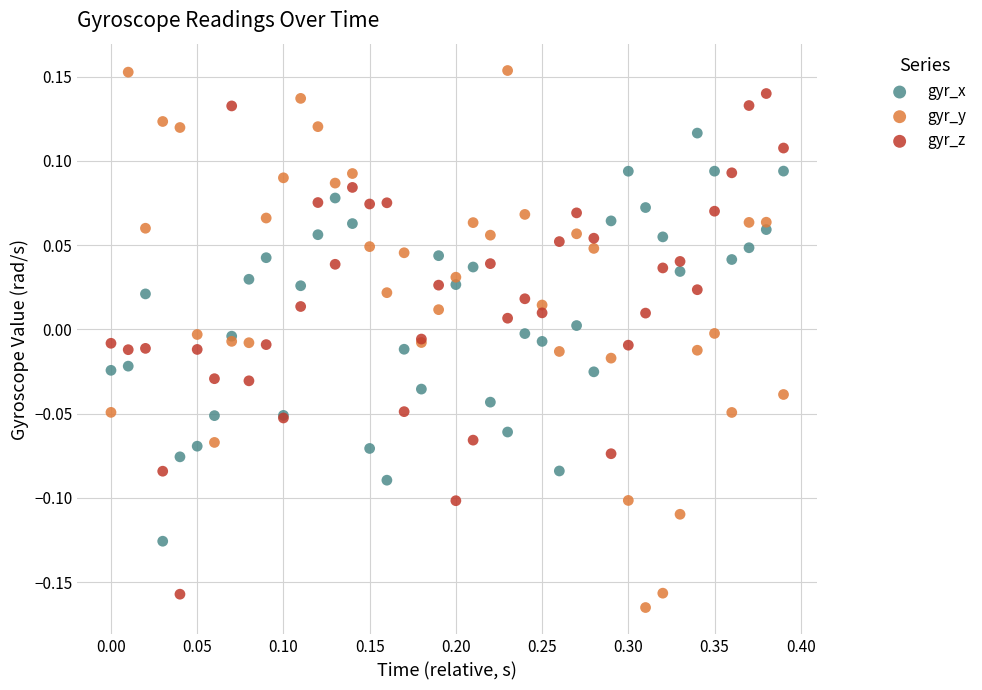

What is the X range (max minus min) for the scatter plot?

0.4